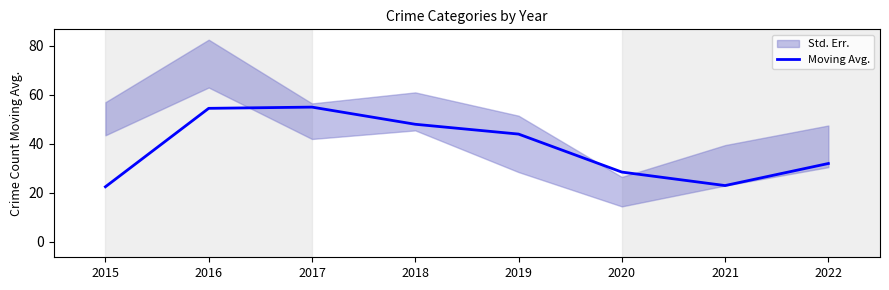

How many lines are shown in the chart?

1